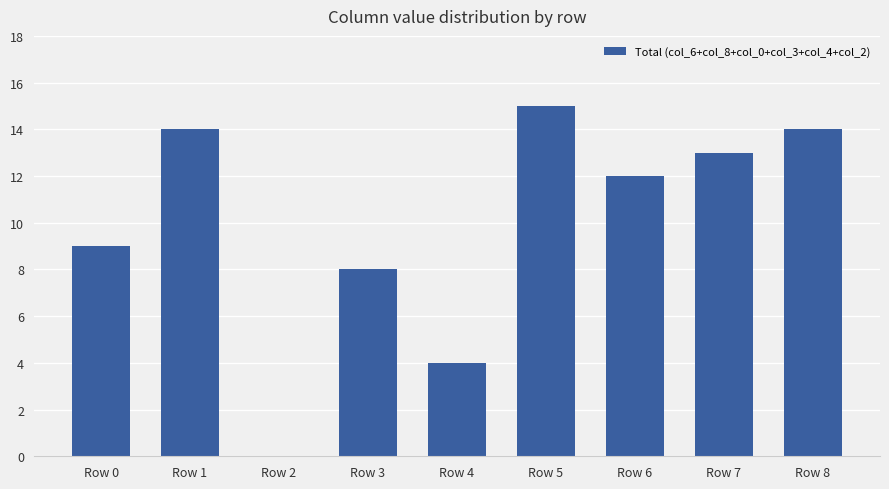

True or false: the data shows 8 at Row 3.

True